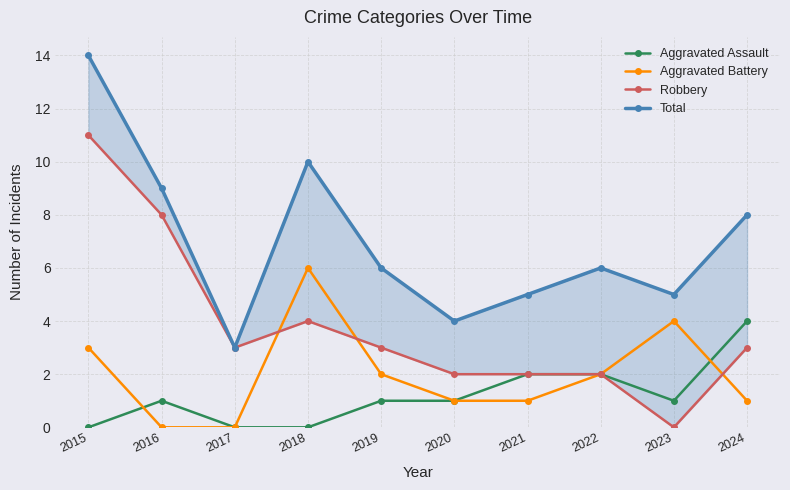

True or false: Robbery has a value of 3 at 2024.

True